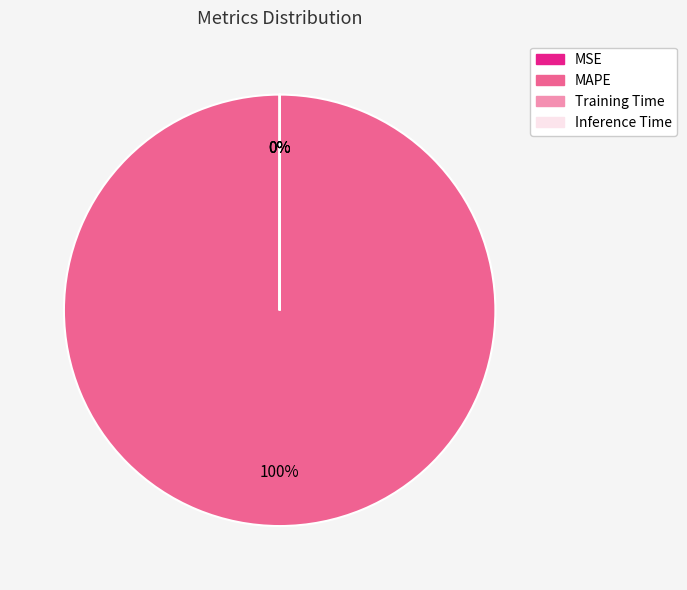

Is there any slice that represents more than half of the pie?

Yes